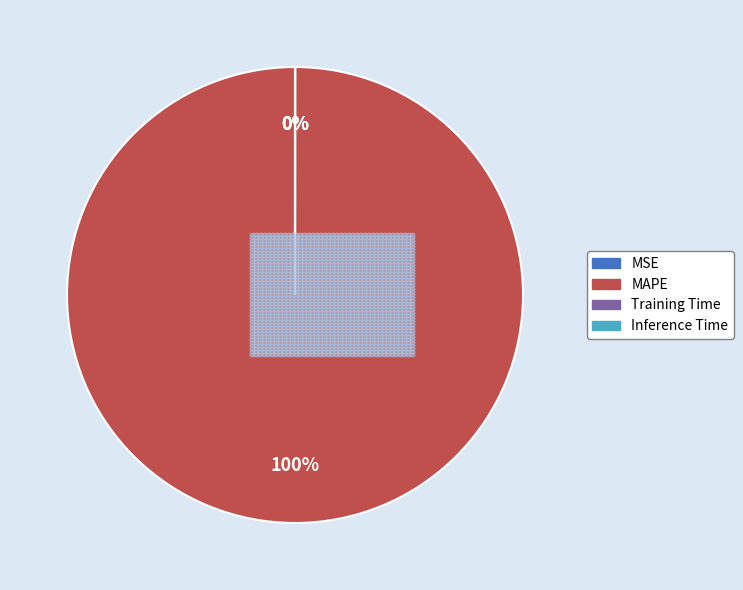

Combined, what portion of the pie is Inference Time and MAPE?

100.0%